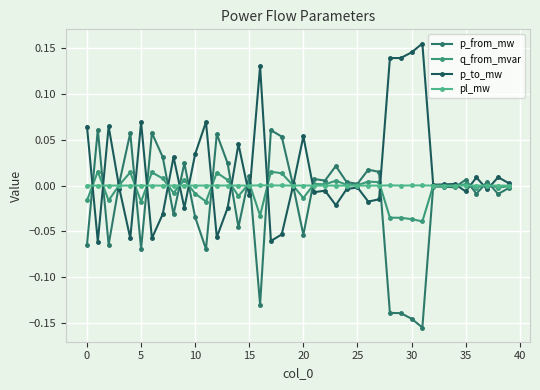

What is the value of the p_from_mw point at the 12th from the left?

-0.1